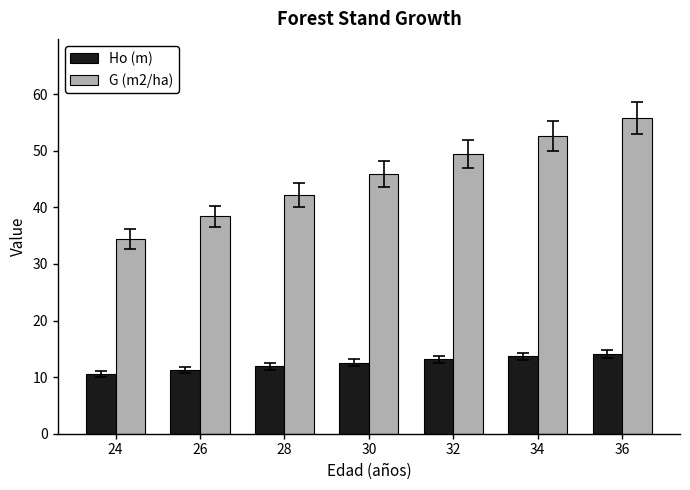

What is the average value of the Ho (m) series?

12.5